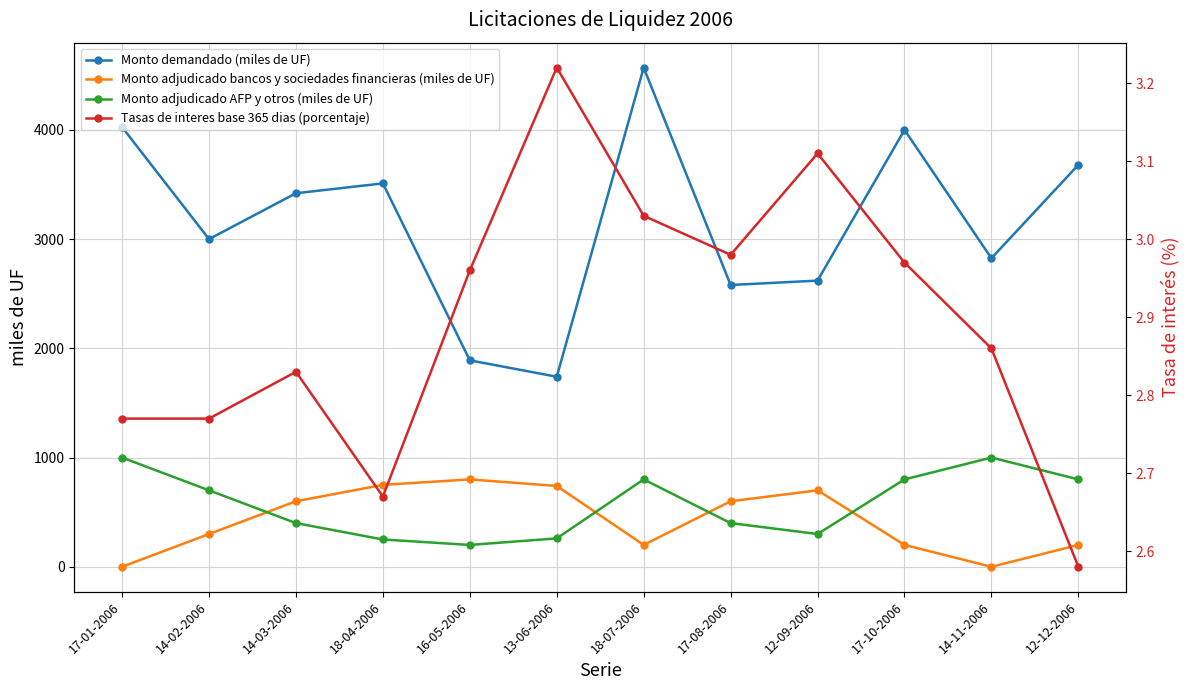

Is this an area chart (filled region under the line)?

No